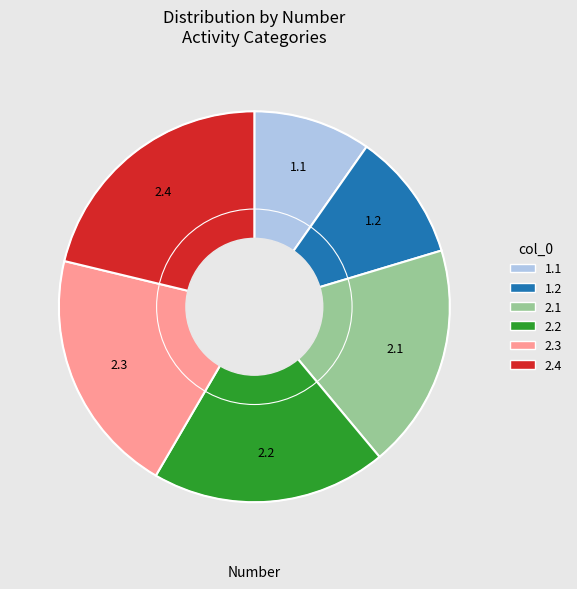

Is there a majority slice in this chart?

No